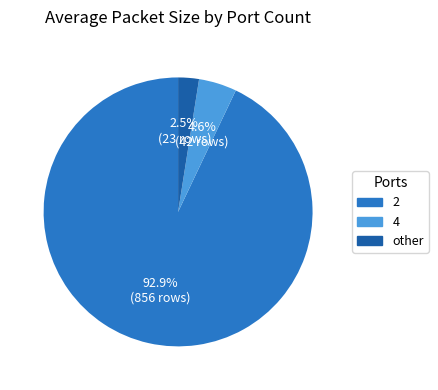

Which slice is the smallest?

other